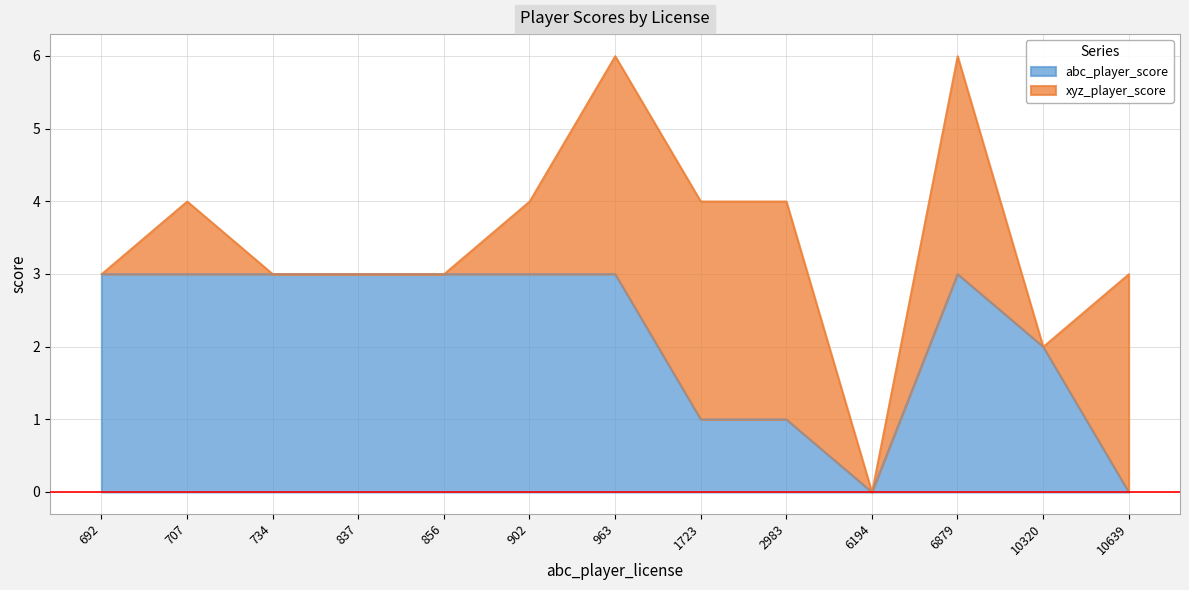

What is the value of the 6th point from the left?

3